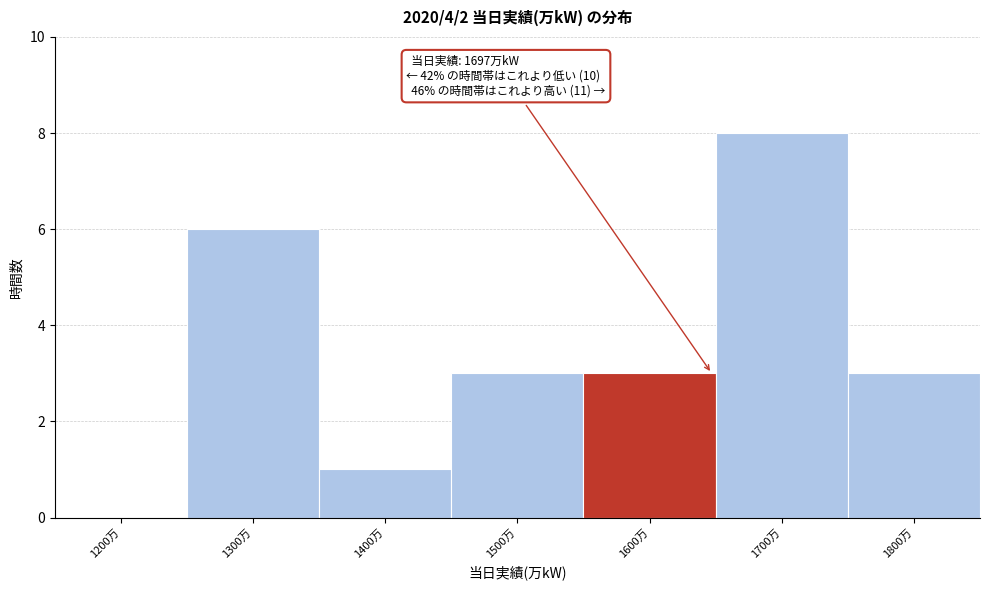

Reading right to left, what are all the values shown in this chart?

1800万=3	1700万=8	1600万=3	1500万=3	1400万=1	1300万=6	1200万=0